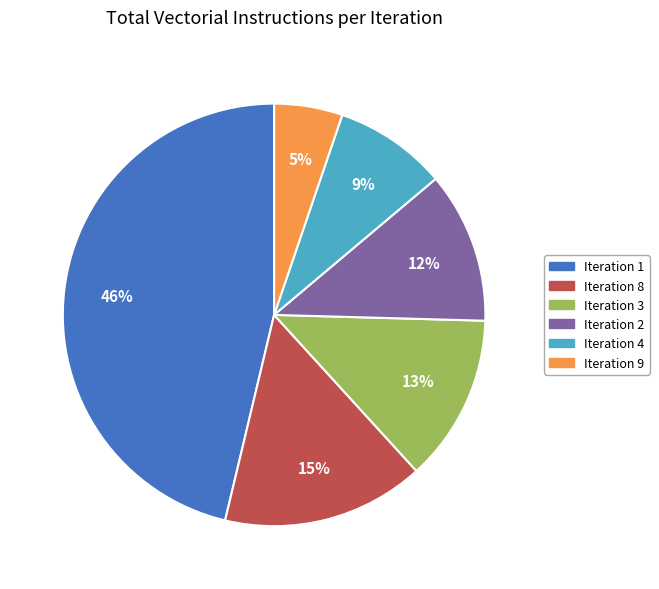

Is there a majority slice in this chart?

No